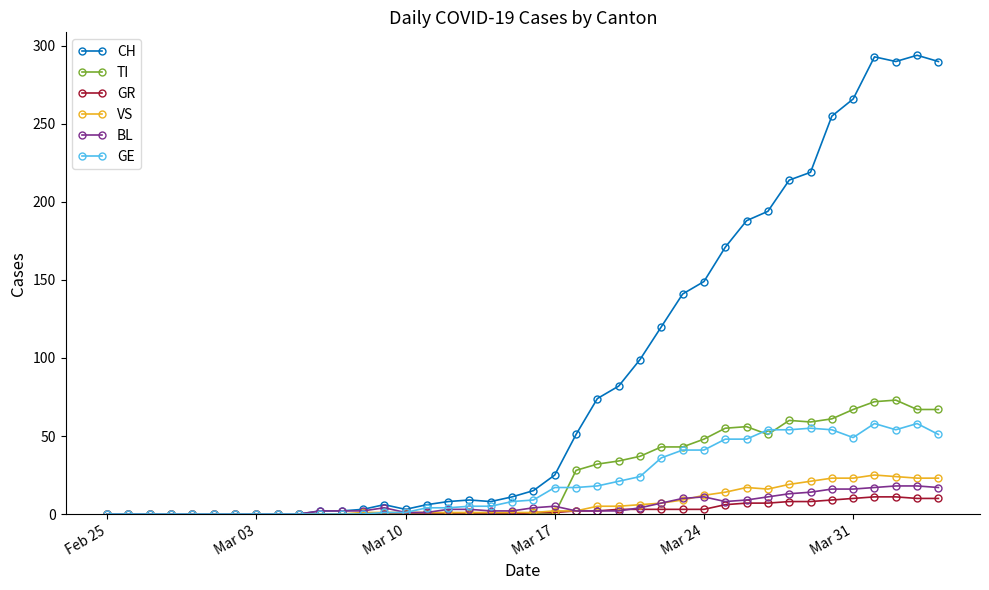

What is the maximum value for BL?

18